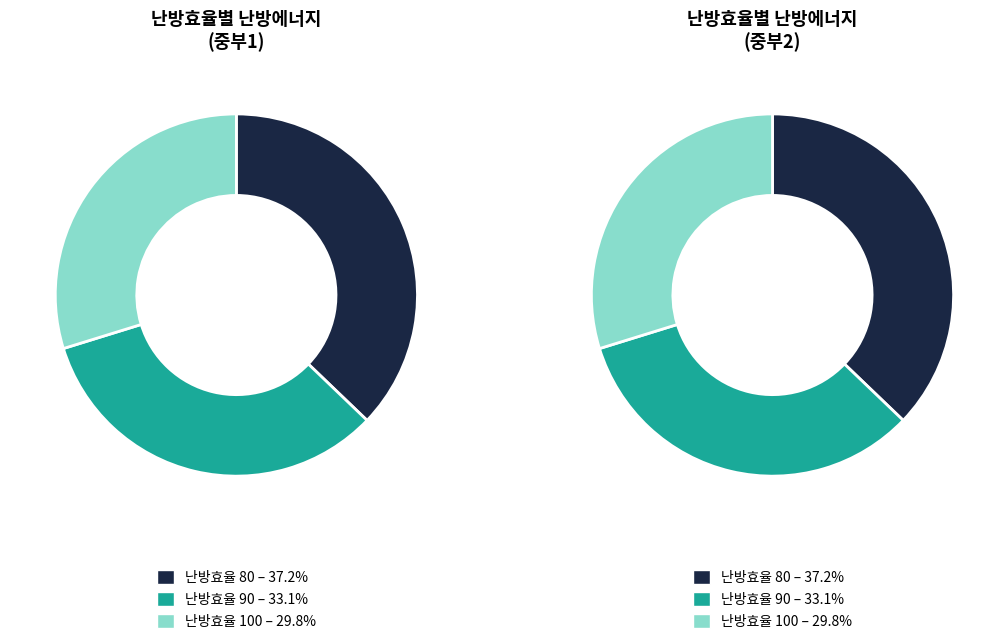

What percentage is the 난방효율_80 slice, to the nearest percent?

37%